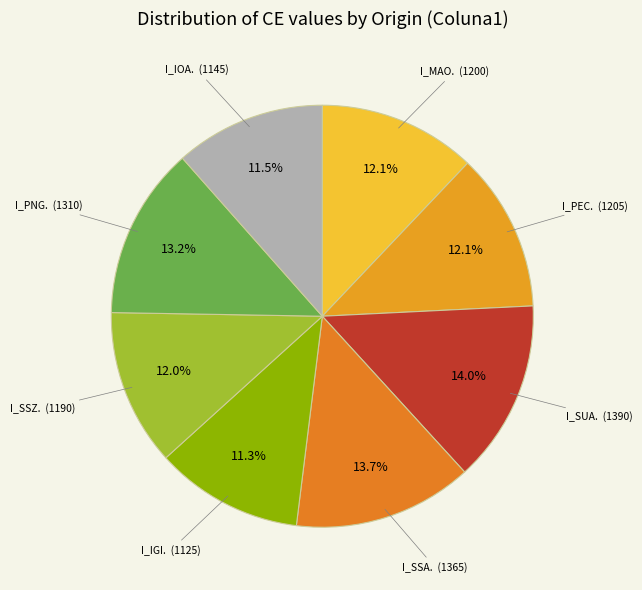

Is the sum of I_IOA. and I_SUA. greater than half?

No